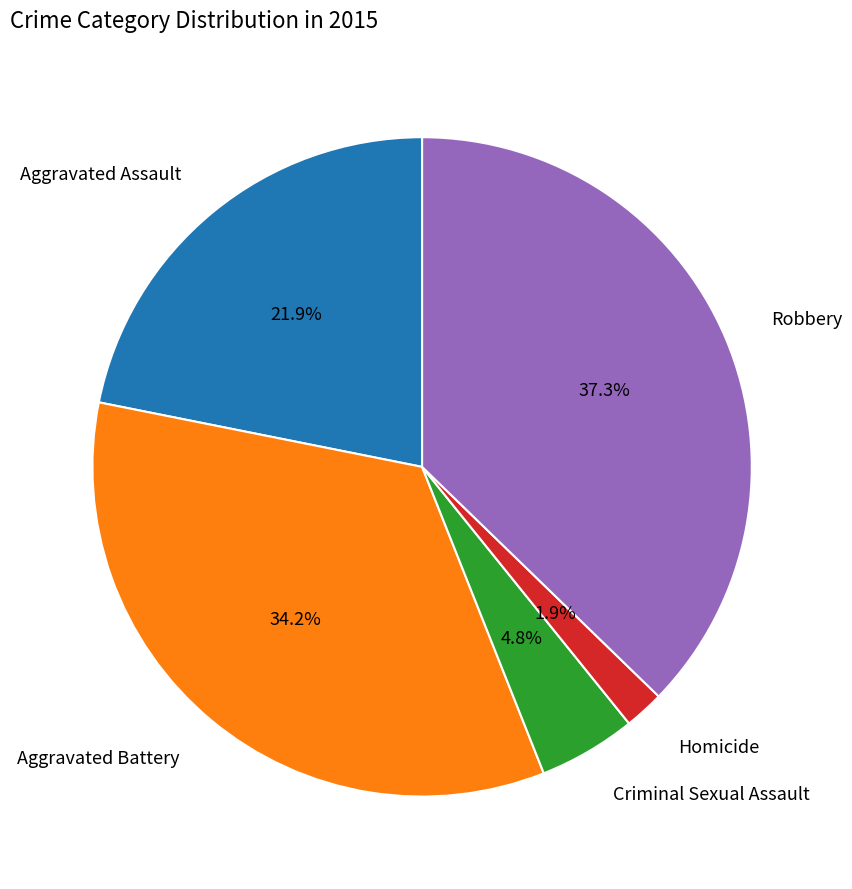

Does any single category account for the majority?

No